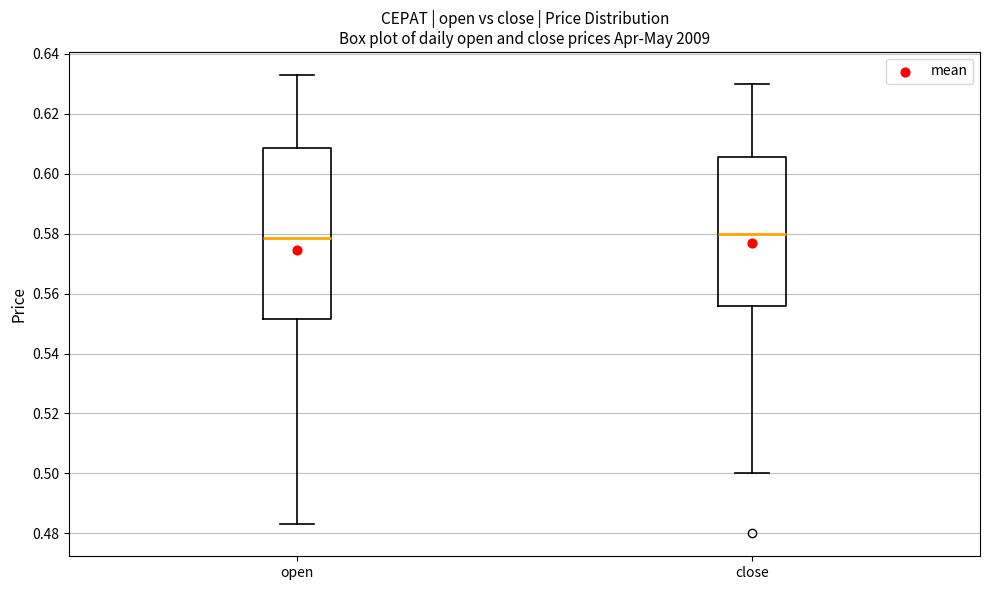

Reading left to right, read every box against the y-axis: the position of its median line, the range the box covers, and the ends of its whiskers. The values are not printed on the chart, so give them approximately, as read against the axis.

open: median 0.578, box 0.552 to 0.608, whiskers 0.484 to 0.634
close: median 0.580, box 0.556 to 0.606, whiskers 0.500 to 0.630